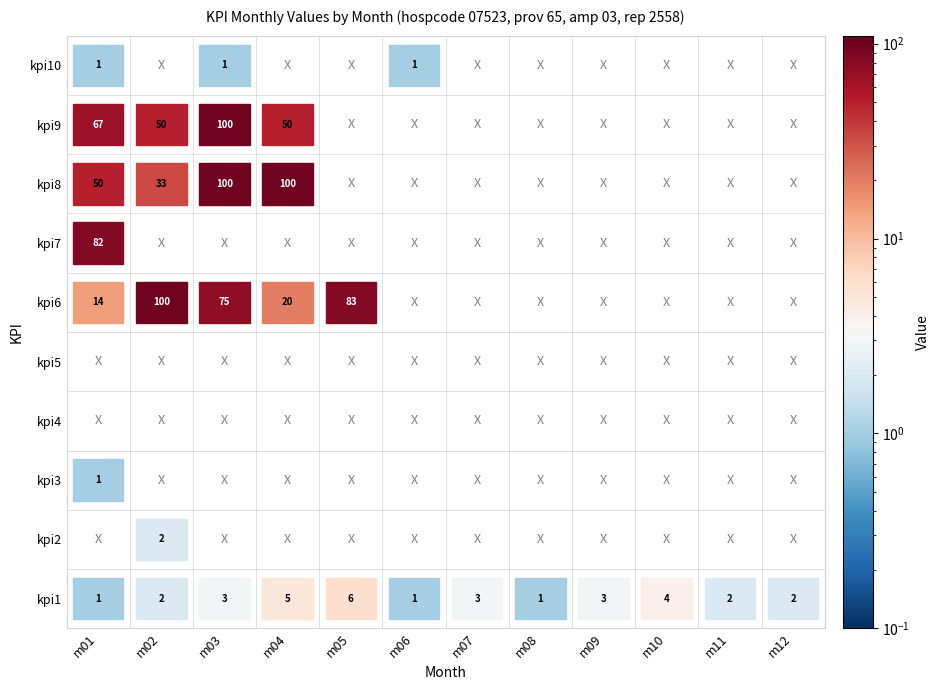

How many categories are shown in the chart?

12